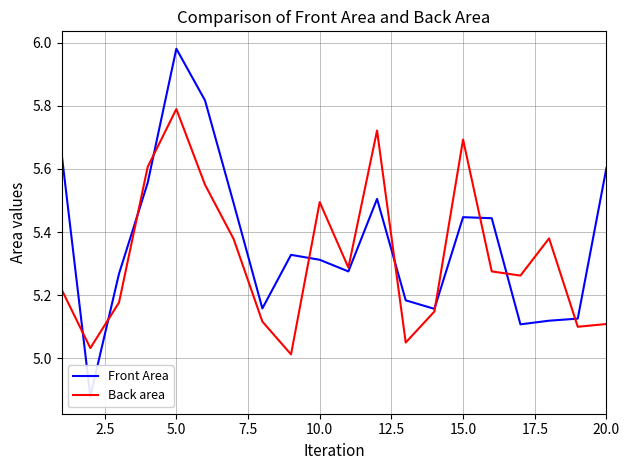

Is this an area chart (filled region under the line)?

No